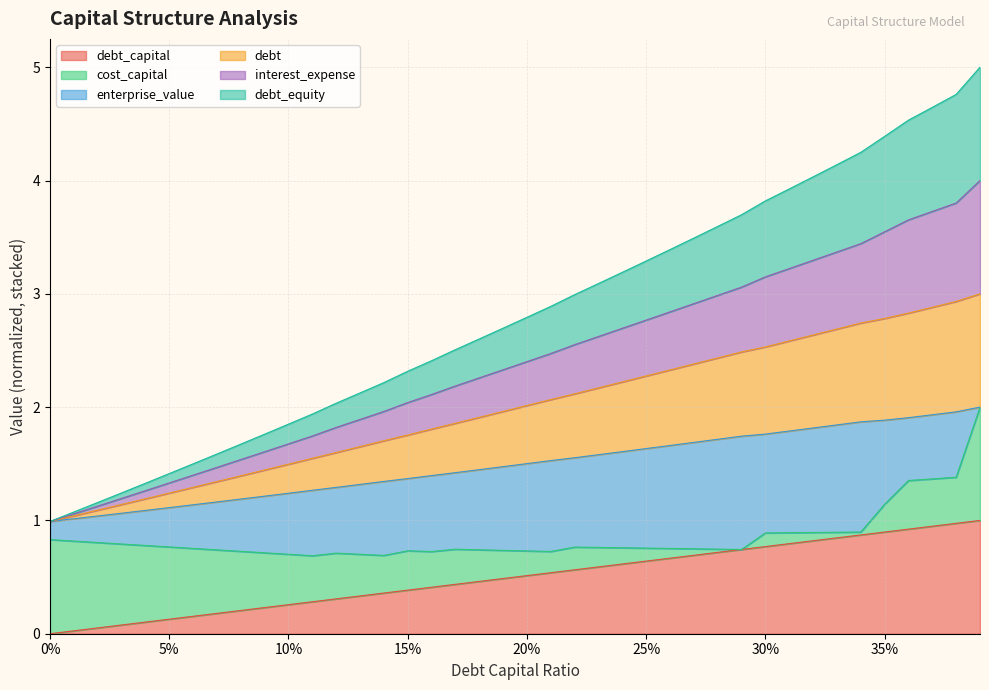

What is the greatest value displayed?

5.0